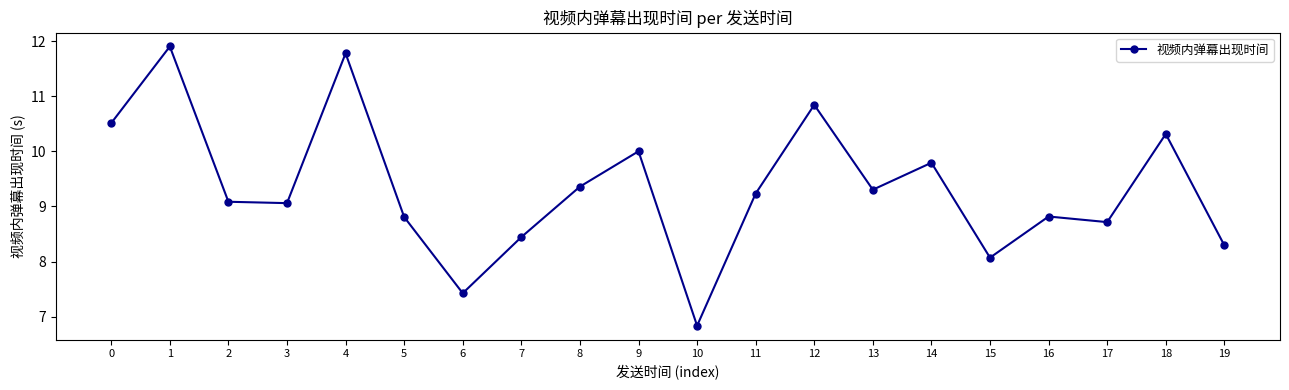

Read the value at 6.

7.4